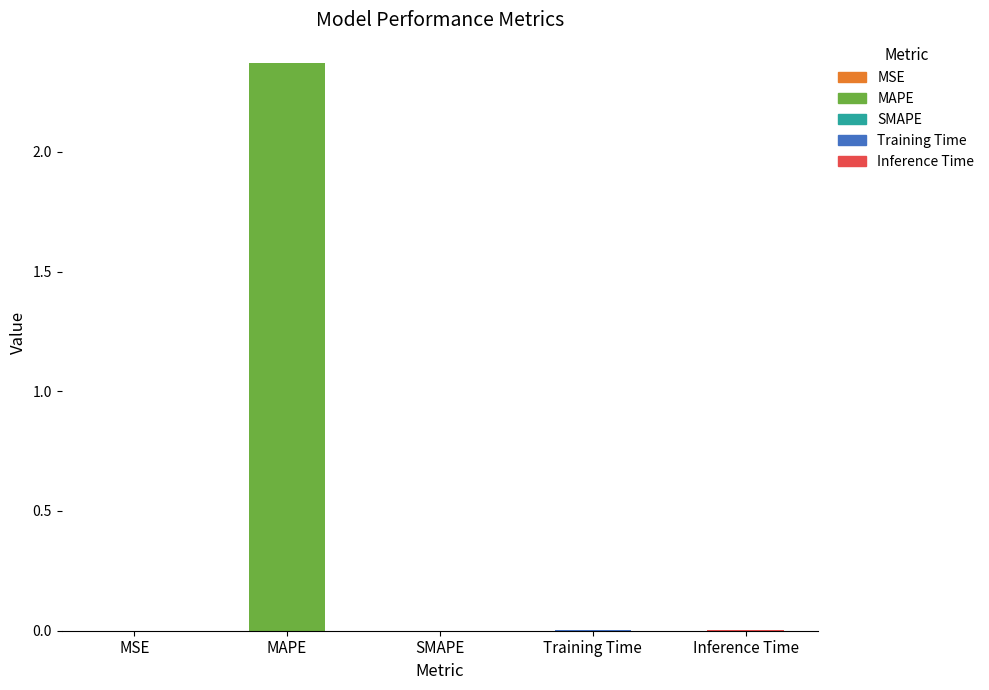

The chart shows a value of 0.0 at MSE. True or false?

True